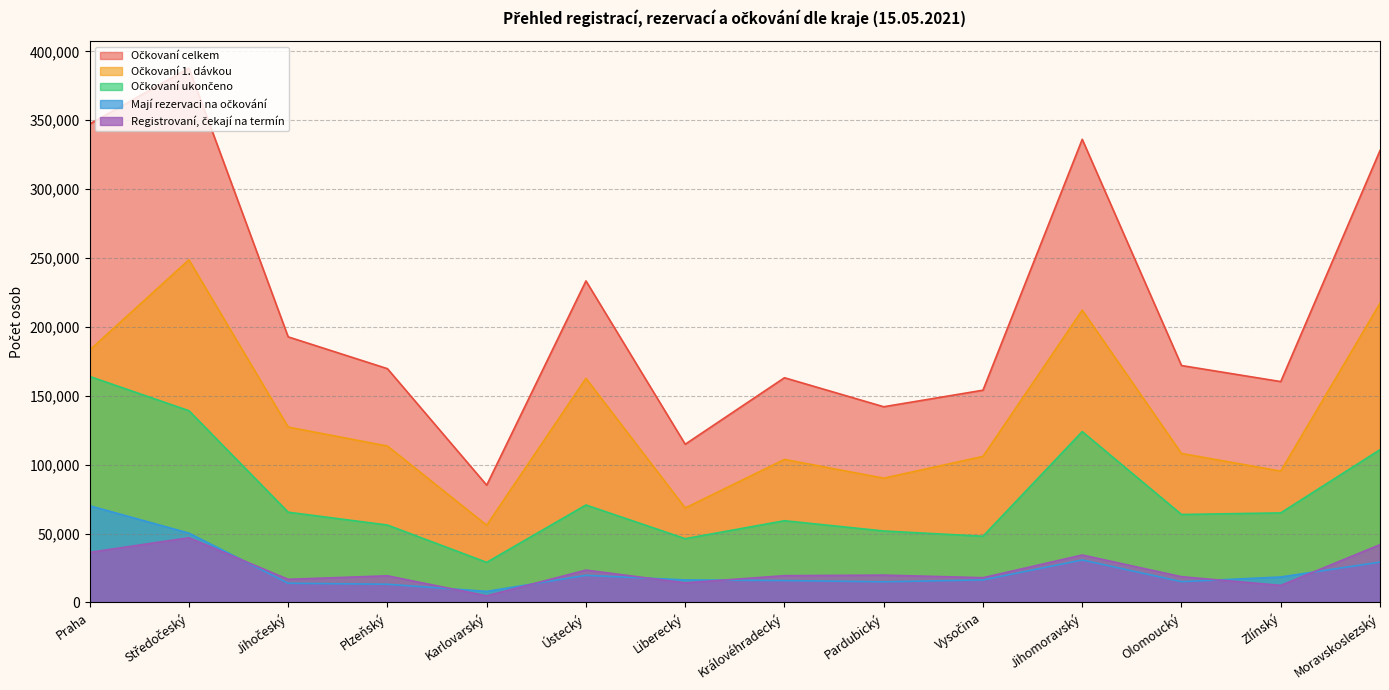

What is the difference between the highest and lowest values at Moravskoslezský?

298757